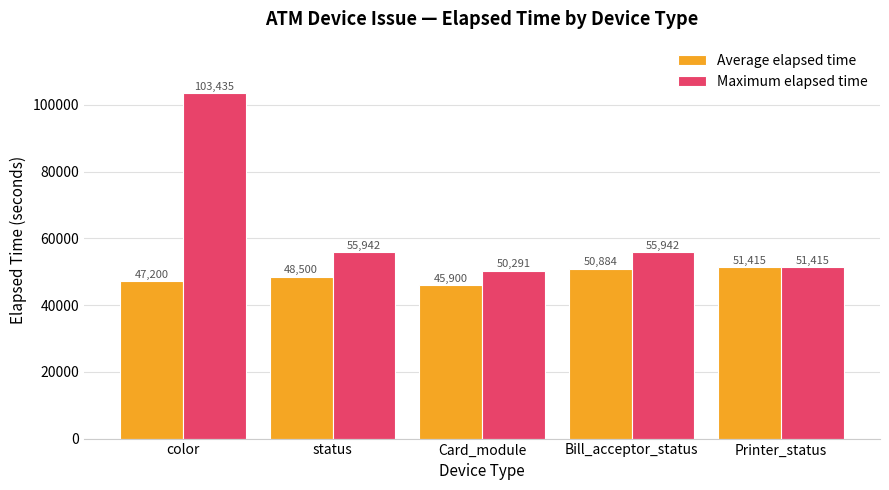

Is it true that Maximum elapsed time equals 75427 at Printer_status?

False